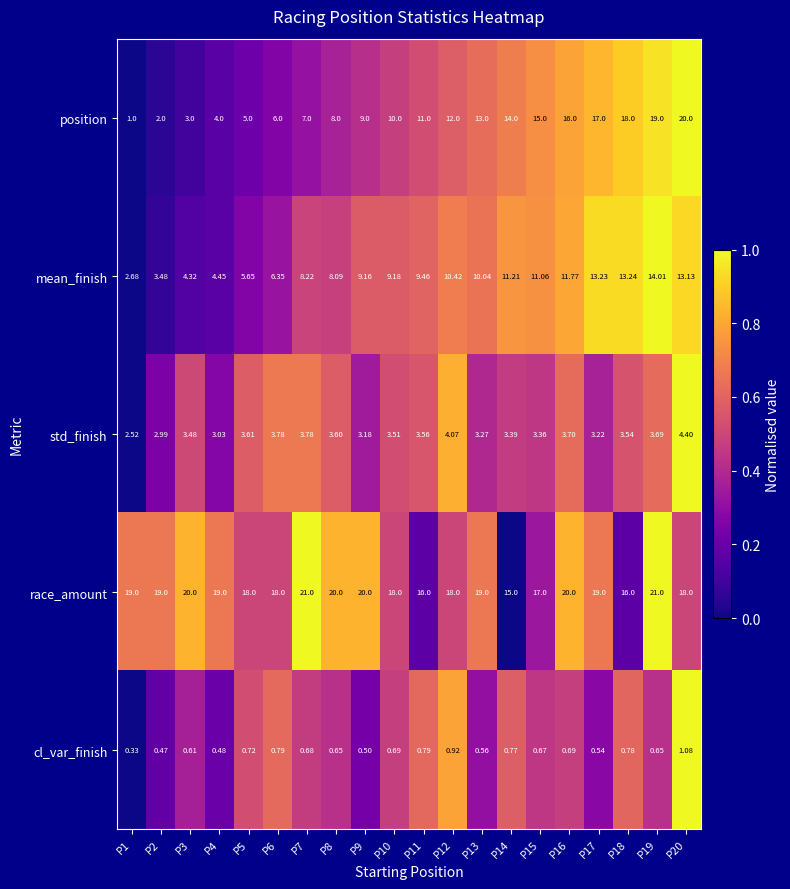

Rank the series at P8 from lowest to highest value.

cl_var_finish, std_finish, position, mean_finish, race_amount